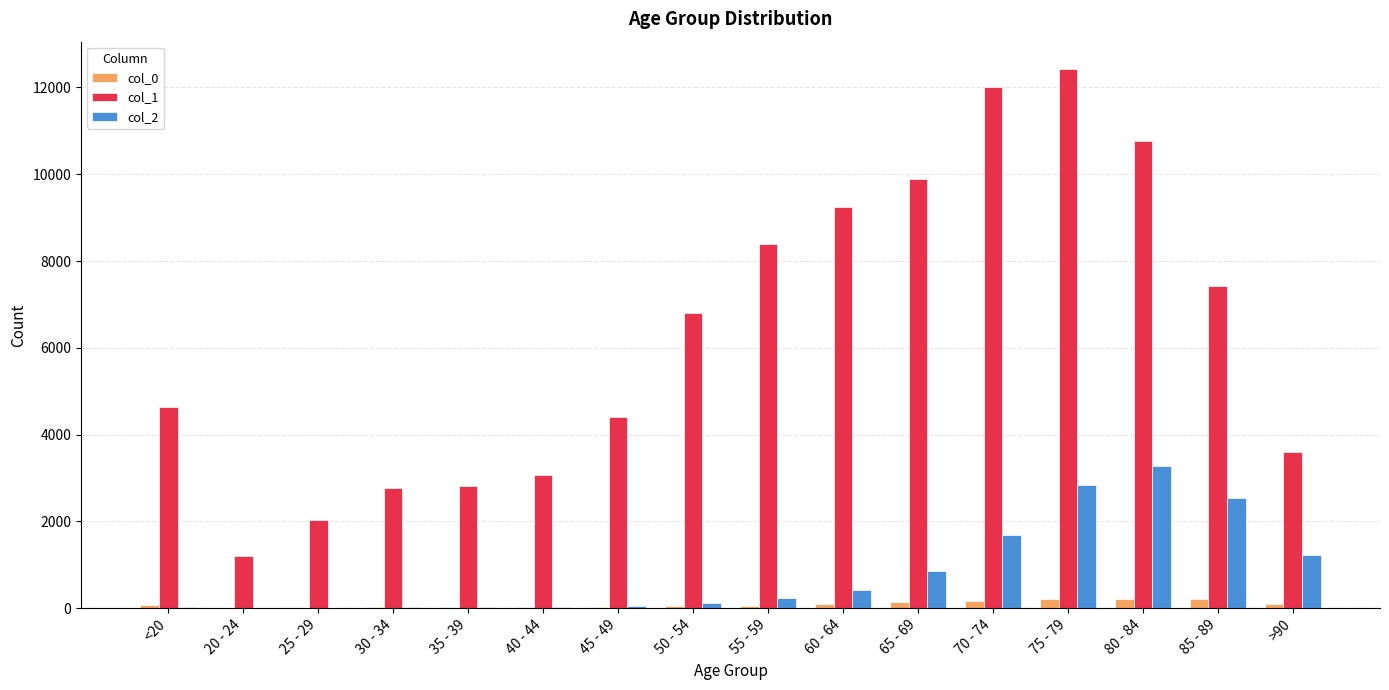

What is the maximum value shown in the chart?

12434